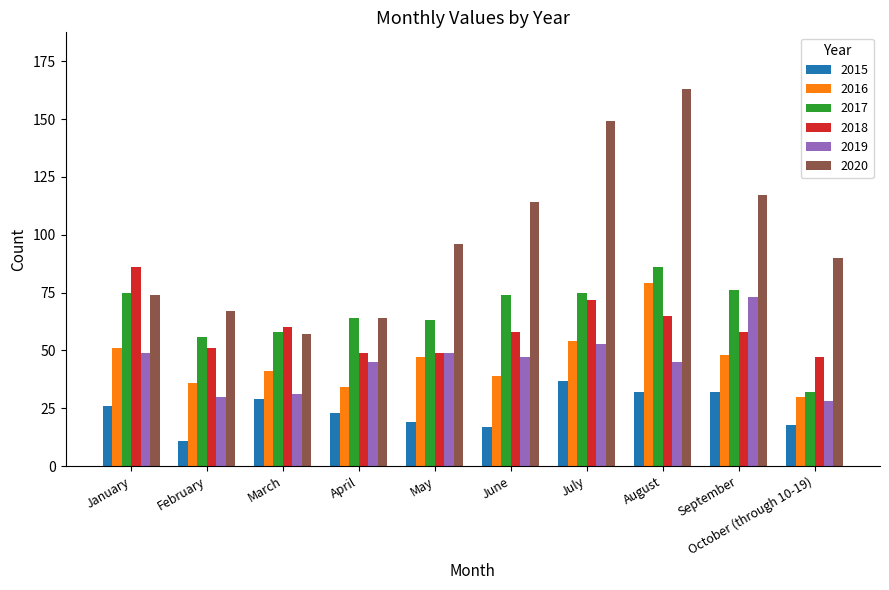

What are all the series names shown in the legend?

2015, 2016, 2017, 2018, 2019, 2020